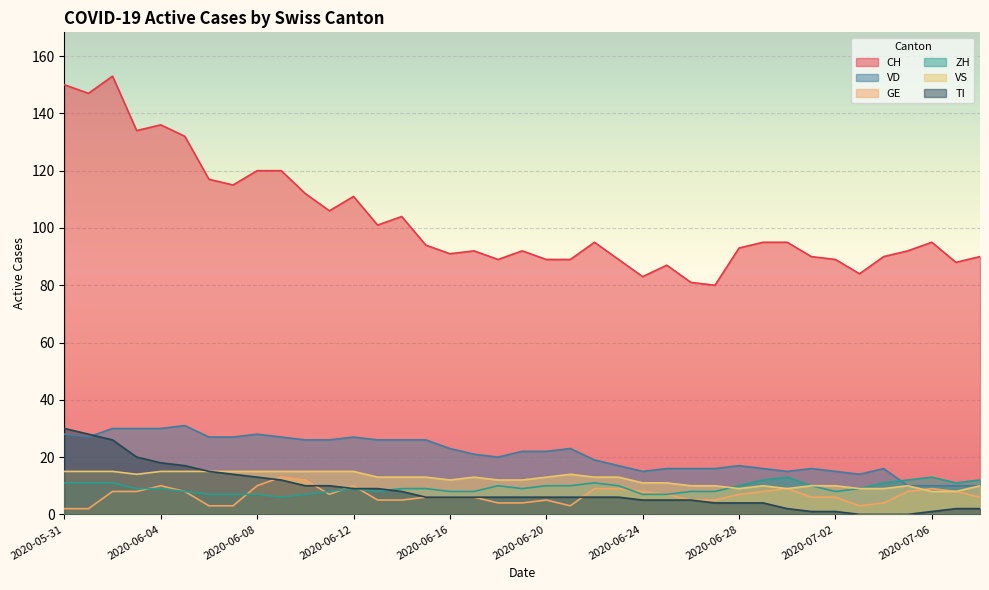

At which label does GE first exceed 6?

2020-06-02